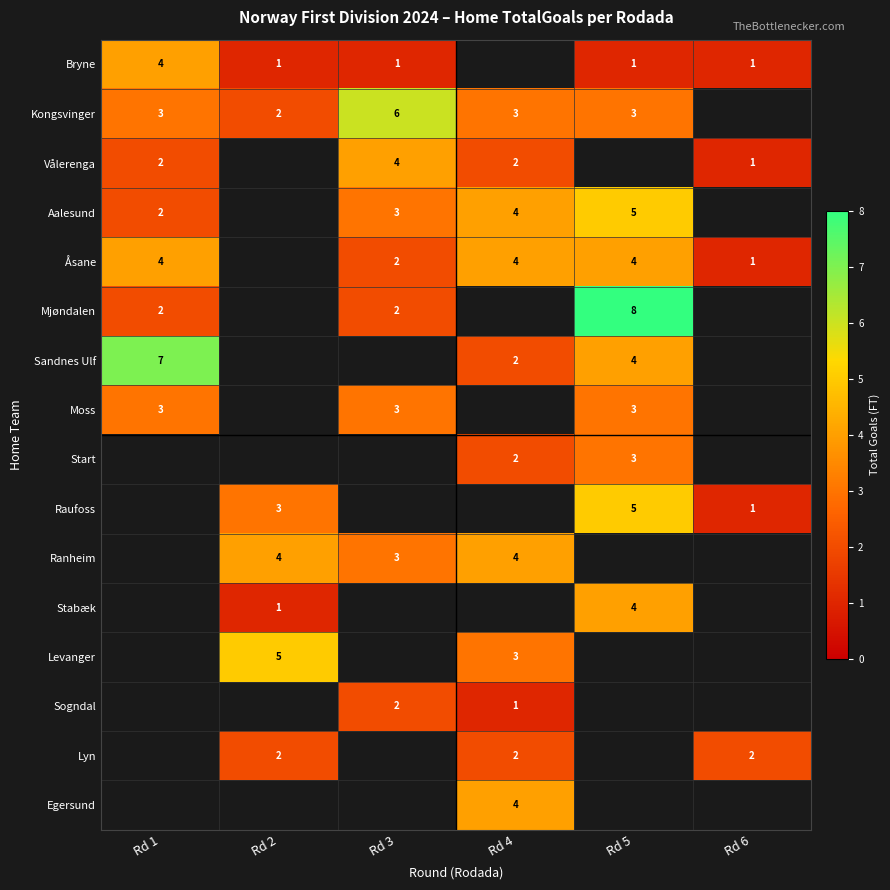

True or false: Åsane has a value of 4 at Rd 1.

True